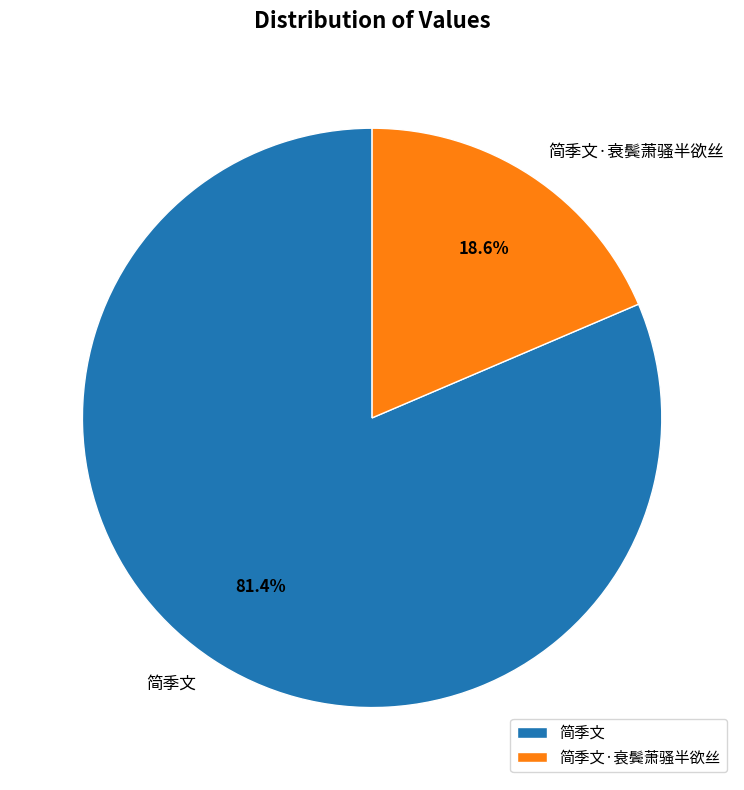

Rank the categories by value from highest to lowest.

简季文, 简季文·衰鬓萧骚半欲丝